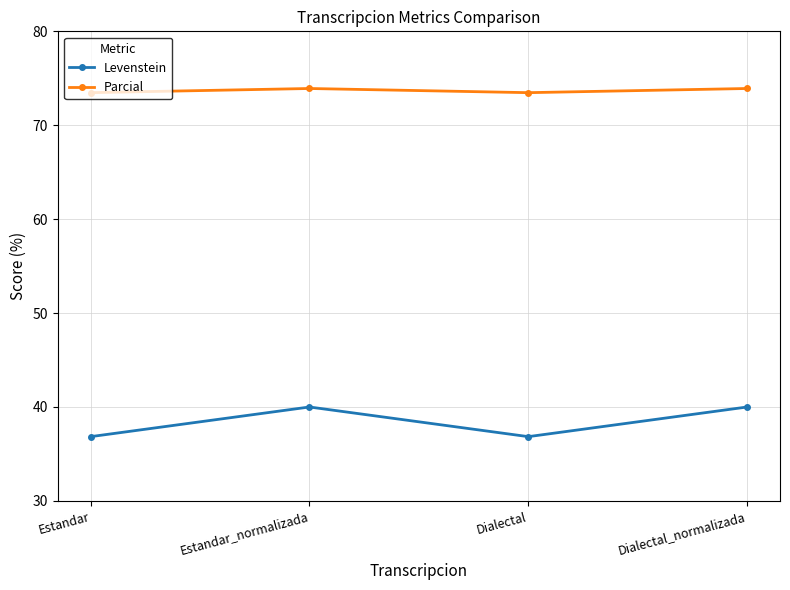

True or false: Levenstein and Parcial cross at least once.

False